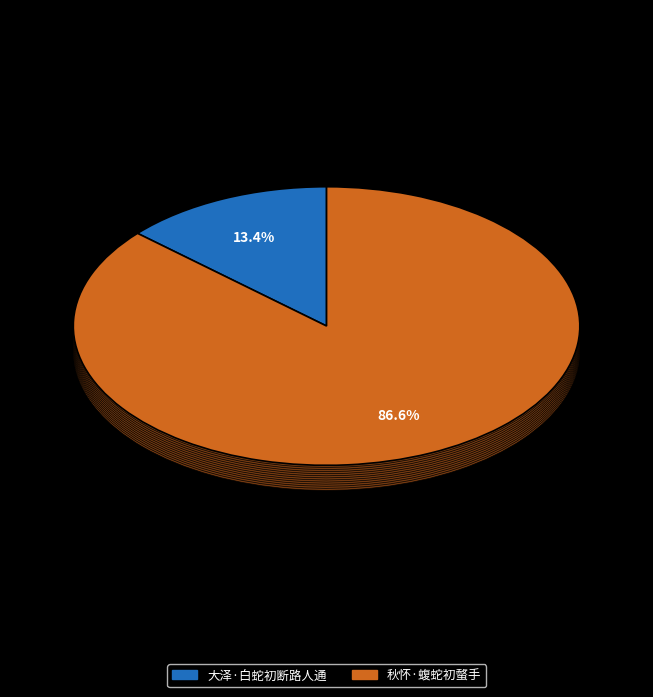

To the nearest percent, what is the average slice percentage?

50%